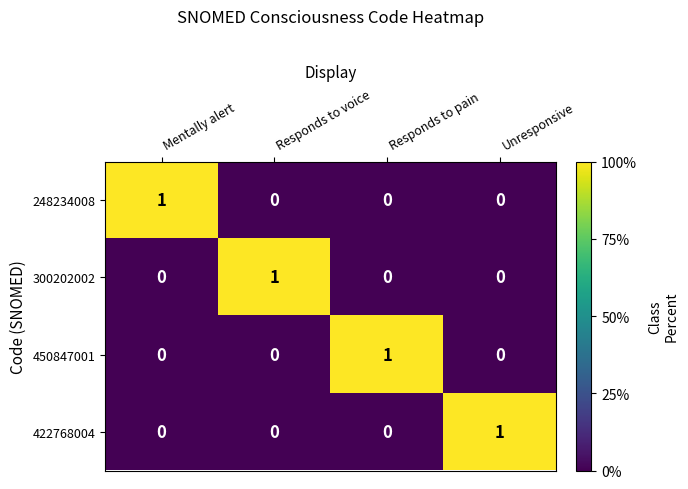

Which category has the highest value in the 248234008 series?

Mentally alert